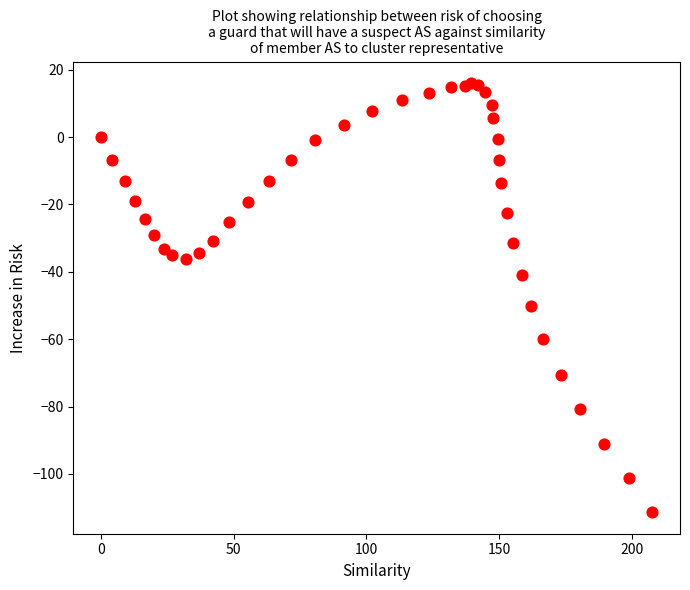

What Y value in the scatter plot is closest to -47?

-50.1